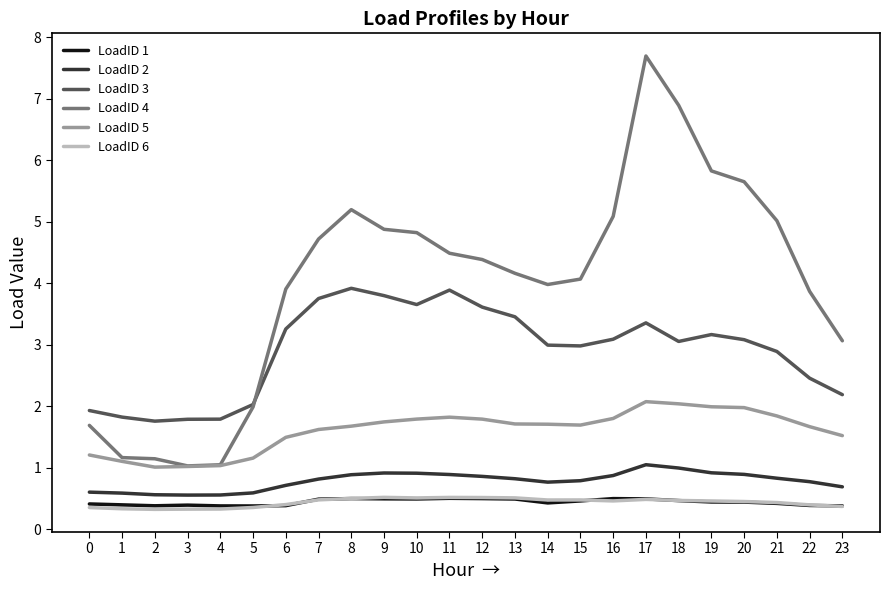

Is it true that LoadID 3 equals 0.6 at 21?

False